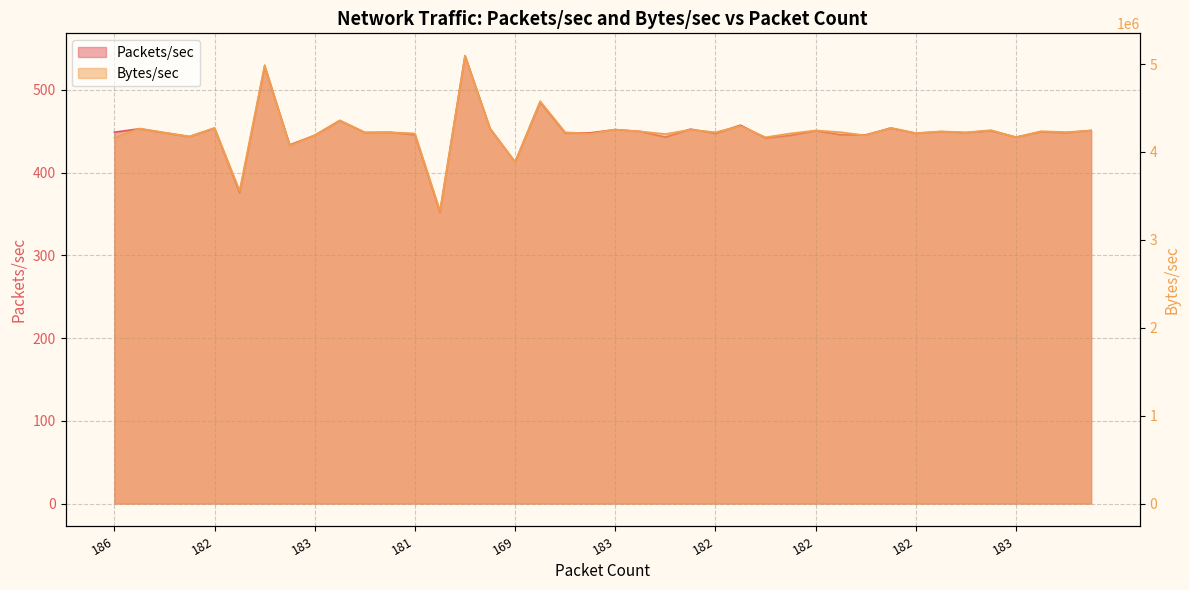

What is the average value of the Packets/sec series?

448.6